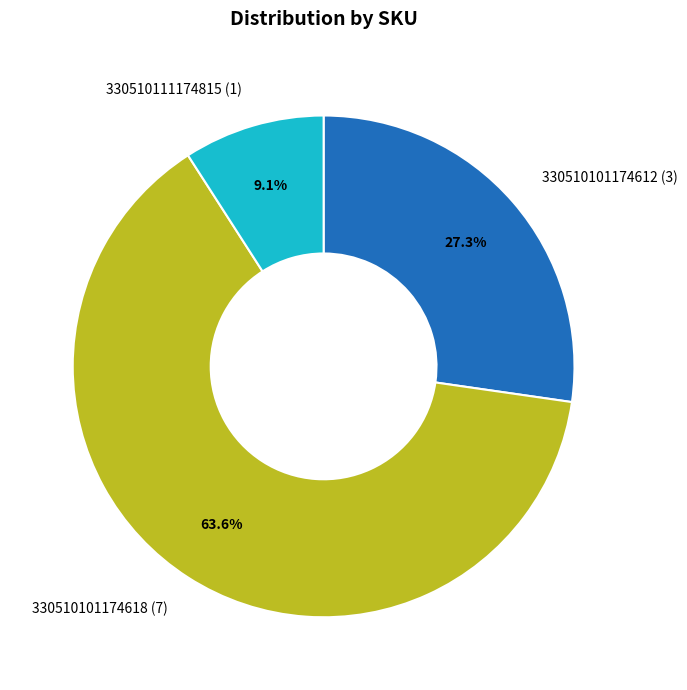

Which category has the biggest portion of the pie?

330510101174618